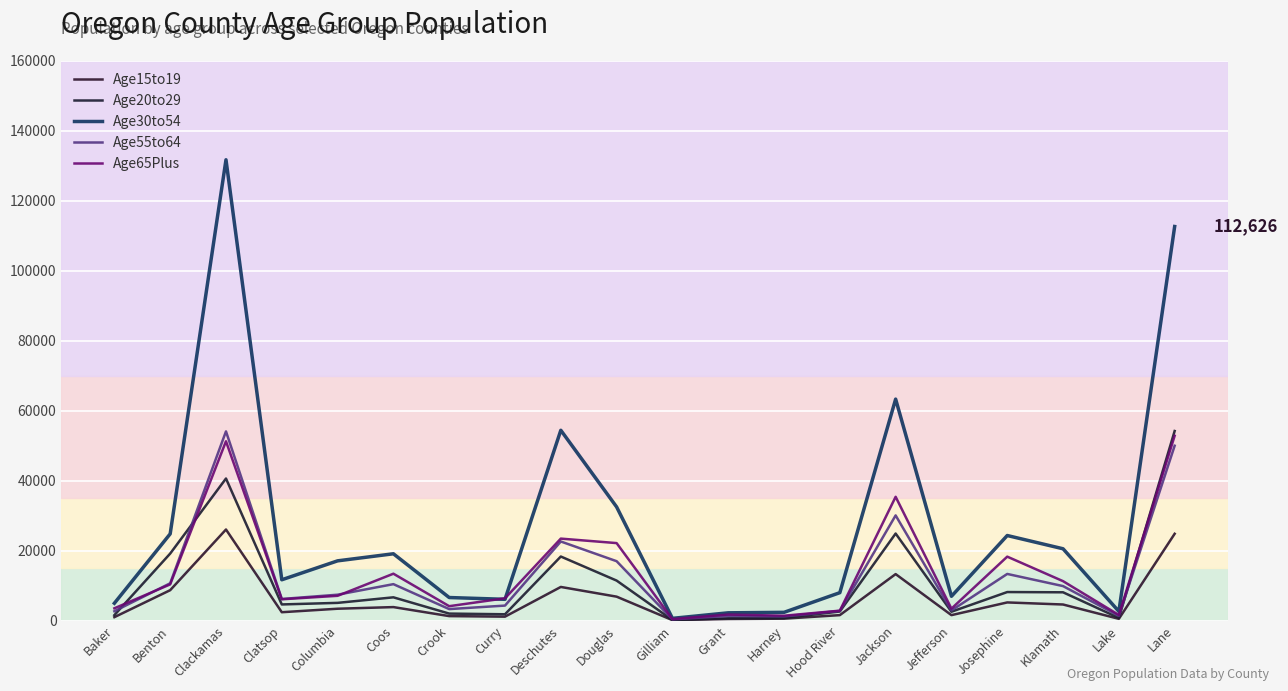

At which label is Age30to54 closest to 66162?

Jackson